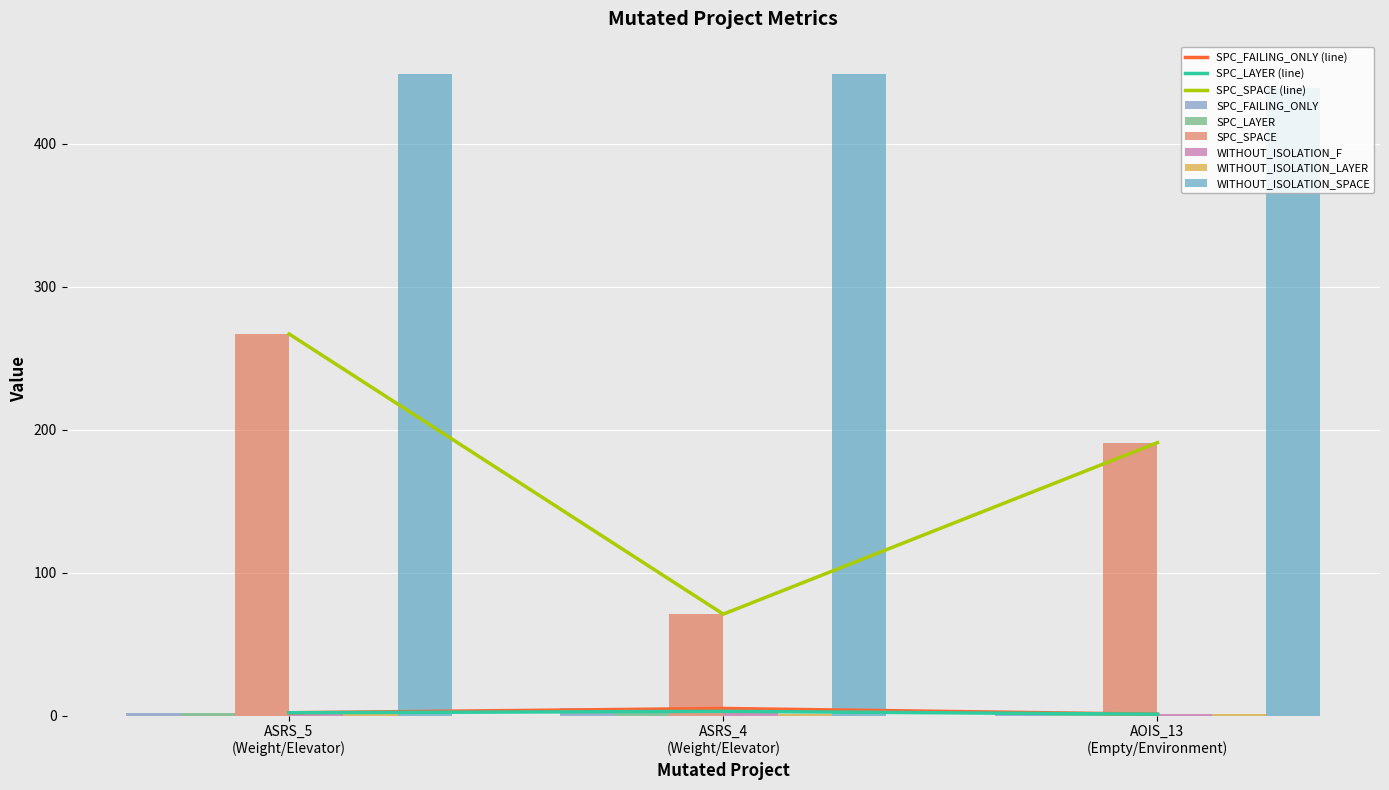

The value of SPC_SPACE at AOIS_13 (Empty/Environment) is 286. True or false?

False